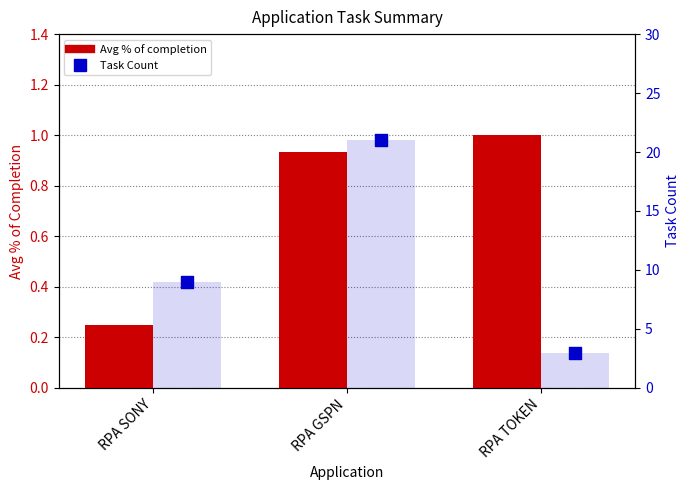

Is the value of Task Count (bar) at RPA SONY greater than the value of Task Count at RPA GSPN?

No